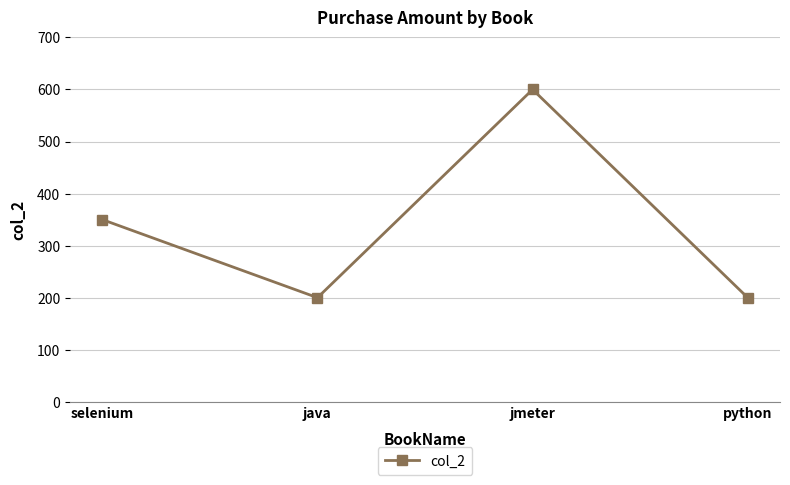

Approximately how many times larger is the value at jmeter compared to java?

3.0